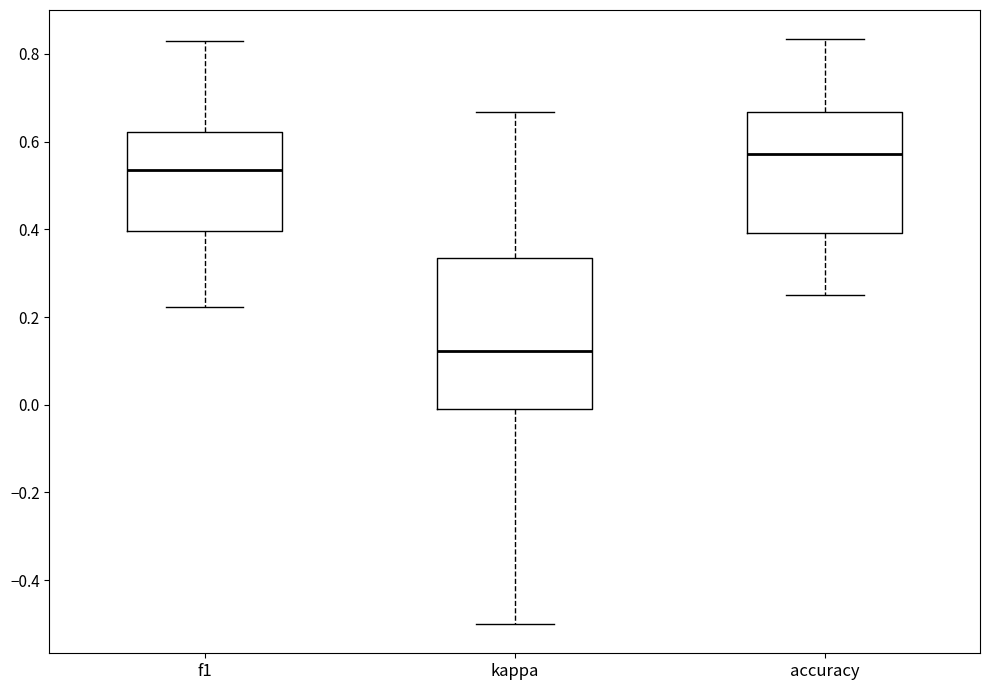

Where is the lower edge of the box for f1 on the y-axis? The values are not printed on the chart, so give them approximately, as read against the axis.

0.40